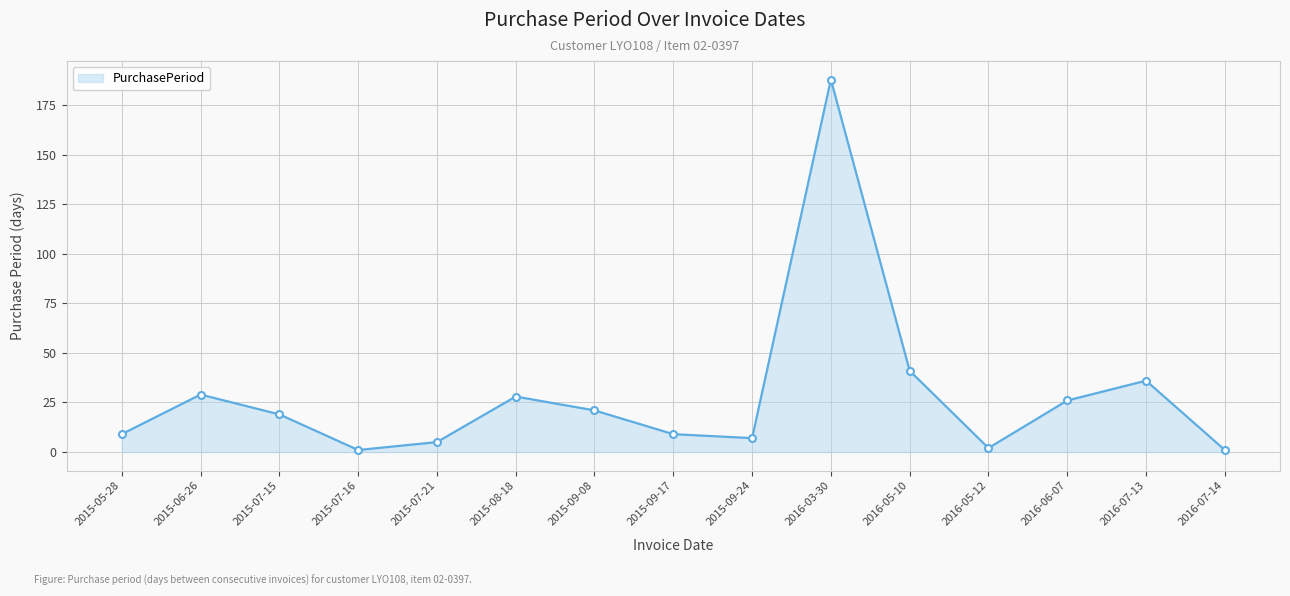

How many distinct data groups are displayed?

1